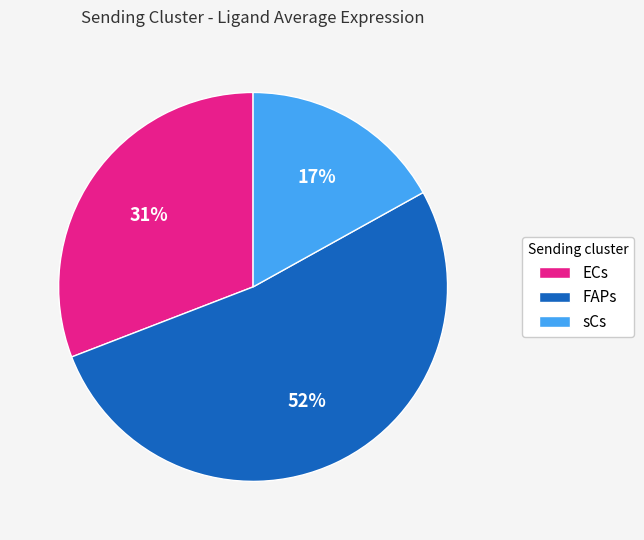

To the nearest percent, what is the combined percentage of FAPs and sCs?

69%